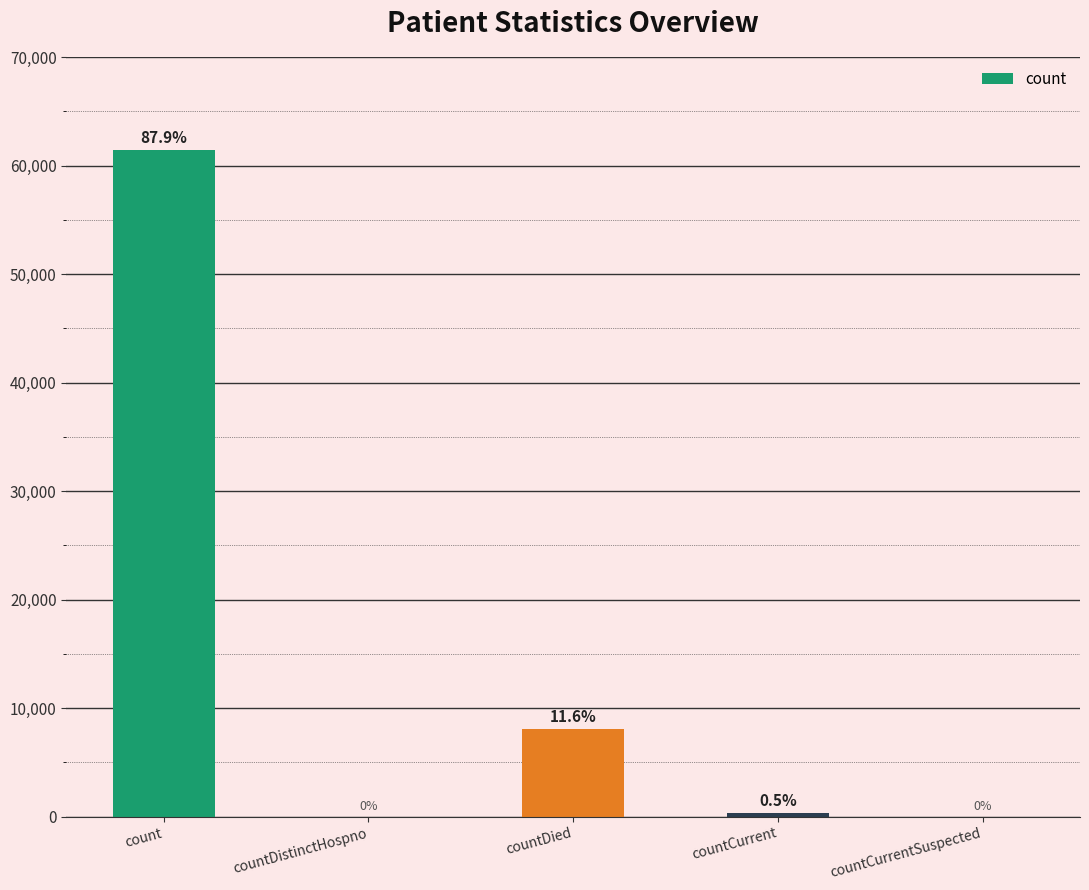

Reading left to right, list all the values displayed in this chart.

count=61428	countDistinctHospno=0	countDied=8082	countCurrent=363	countCurrentSuspected=0